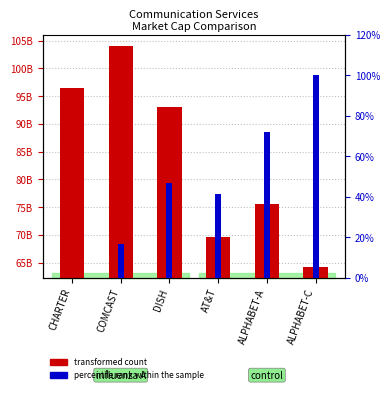

What are all the series names shown in the legend?

transformed count, percentile rank within the sample